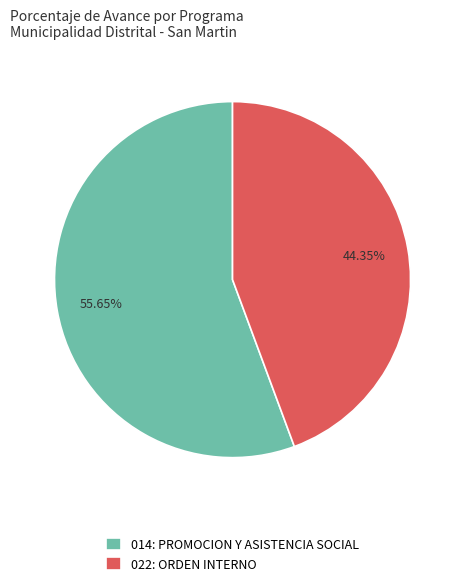

Is the sum of 014: PROMOCION Y ASISTENCIA SOCIAL and 022: ORDEN INTERNO greater than half?

Yes